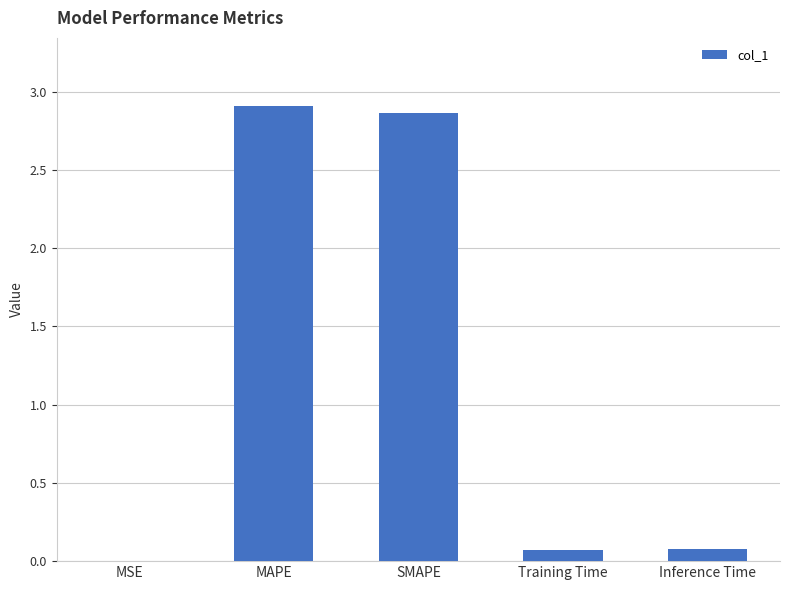

What is the difference between the values at SMAPE and Training Time?

2.8